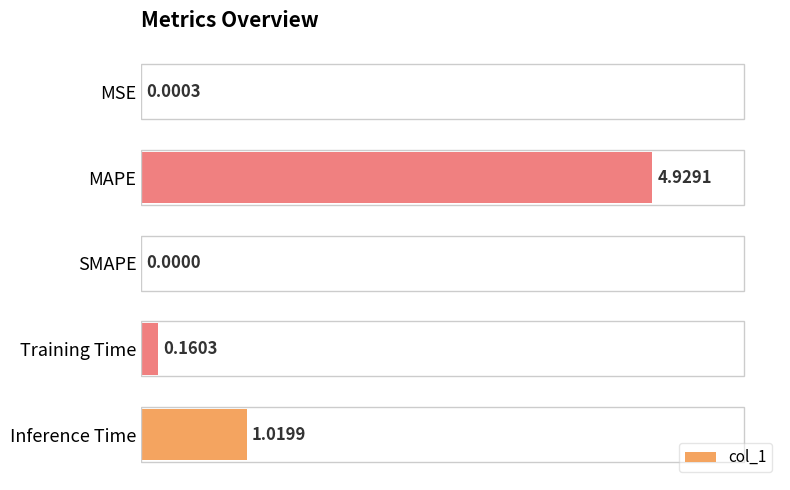

What is the sum of all values?

6.1